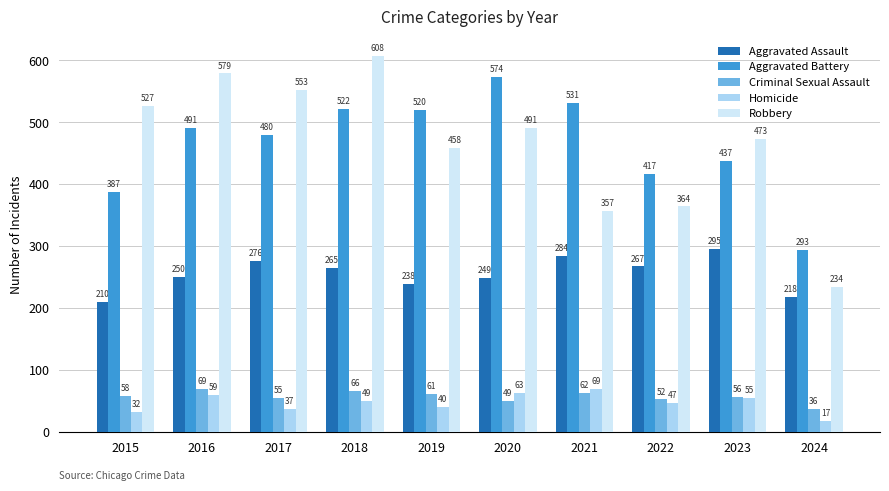

Reading right to left, extract all data points from this chart.

Aggravated Assault: 218	295	267	284	249	238	265	276	250	210
Aggravated Battery: 293	437	417	531	574	520	522	480	491	387
Criminal Sexual Assault: 36	56	52	62	49	61	66	55	69	58
Homicide: 17	55	47	69	63	40	49	37	59	32
Robbery: 234	473	364	357	491	458	608	553	579	527